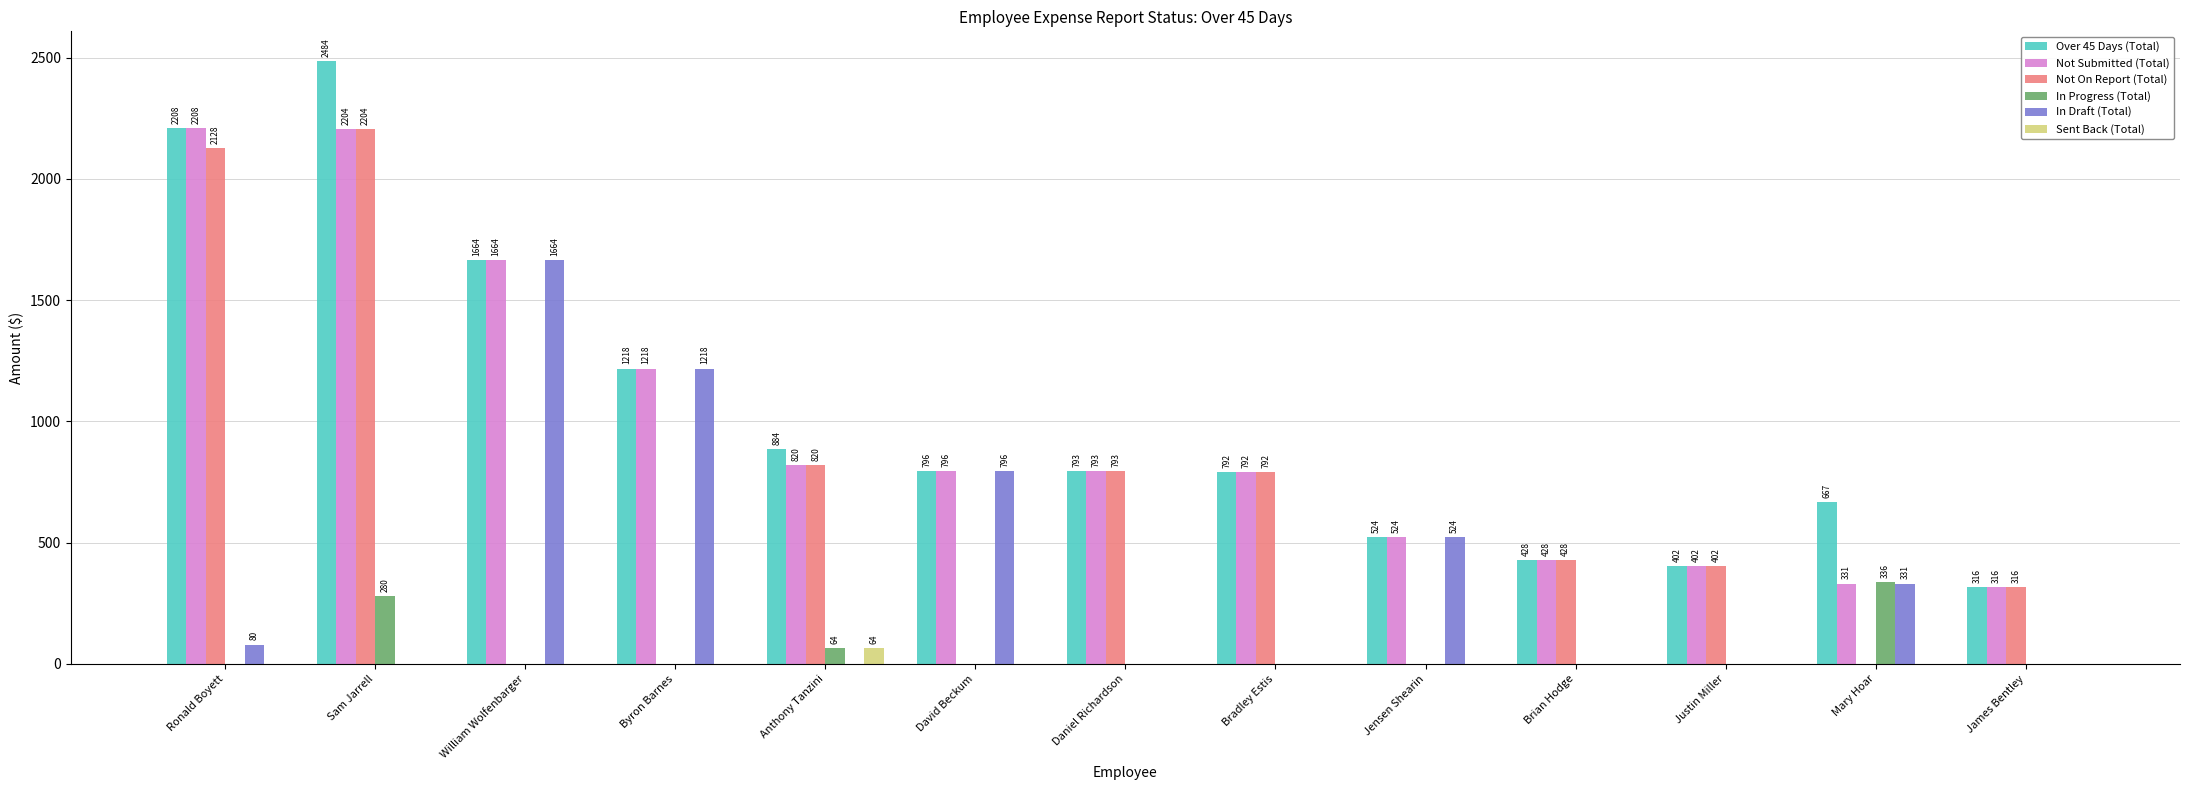

The value of In Draft (Total) at David Beckum is 795.7. True or false?

True